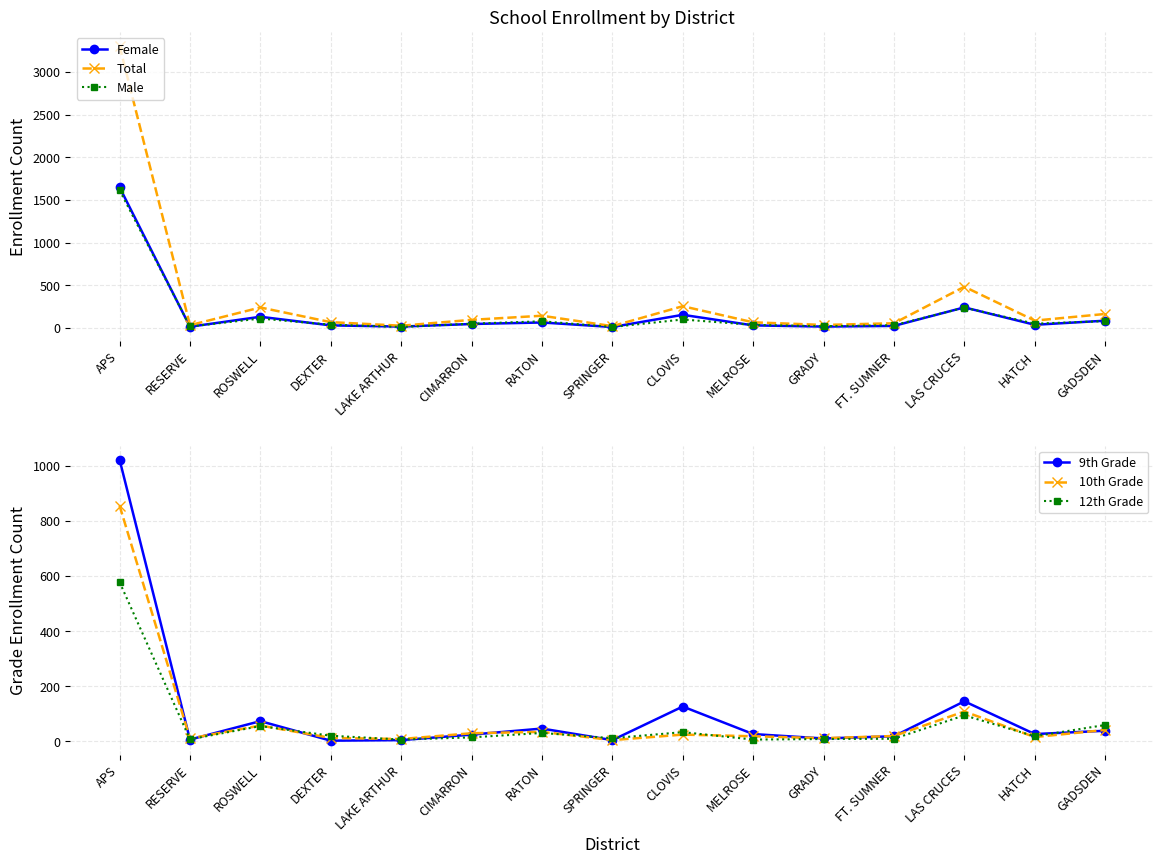

Rank the series at SPRINGER from highest to lowest value.

Total, 12th Grade, Female, Male, 9th Grade, 10th Grade